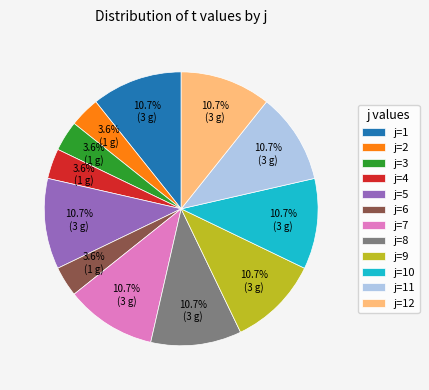

To the nearest percent, what is the average slice percentage?

8%